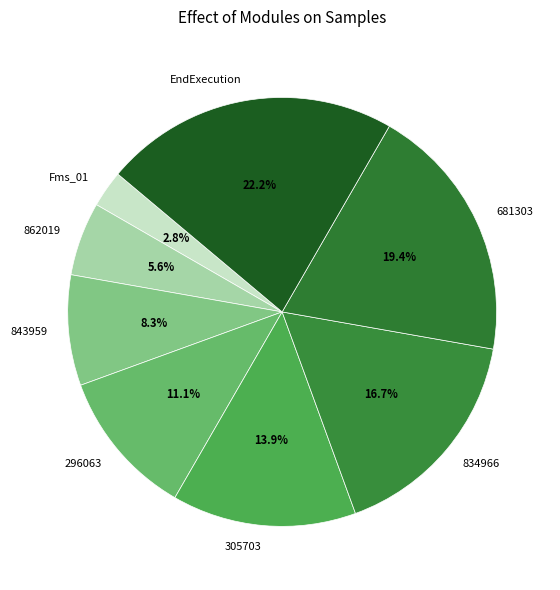

To the nearest percent, what percentage of the pie is 843959?

8%